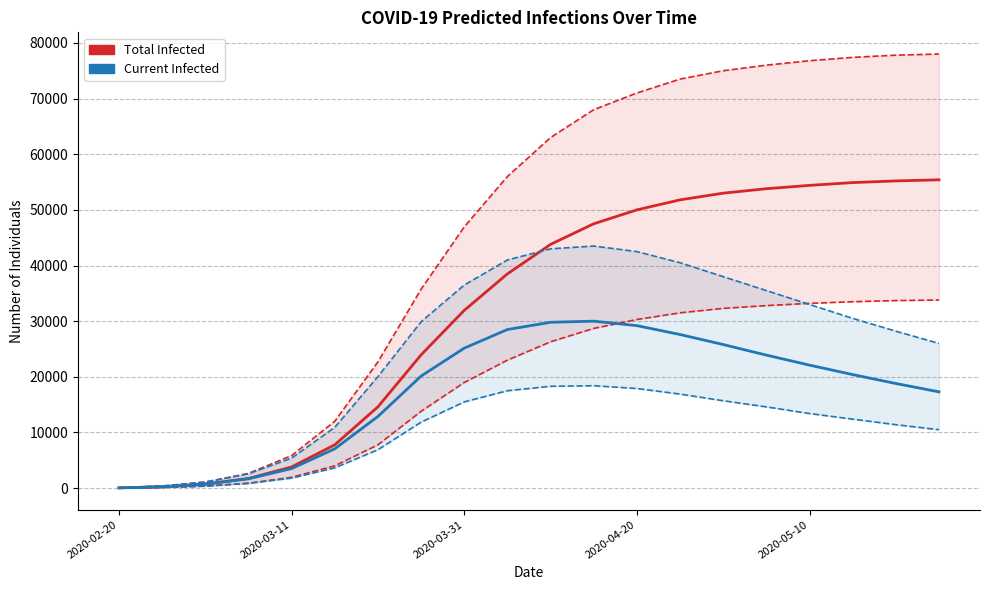

What is the sum of the predicted_total_infected_lower values at 2020-02-20 and 19?

33825